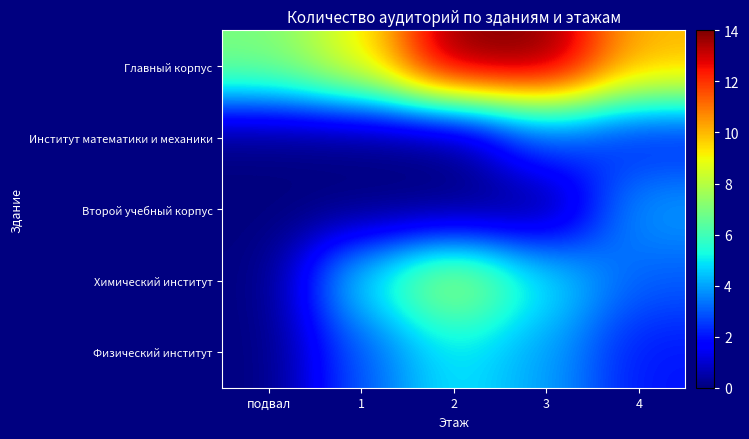

Reading left to right, extract all data points from this chart.

Главный корпус: подвал=7	1=9	2=14	3=14	4=10
Институт математики и механики: подвал=0	1=0	2=0	3=3	4=2
Второй учебный корпус: подвал=0	1=0	2=0	3=0	4=4
Химический институт: подвал=0	1=5	2=8	3=5	4=3
Физический институт: подвал=0	1=3	2=5	3=4	4=2